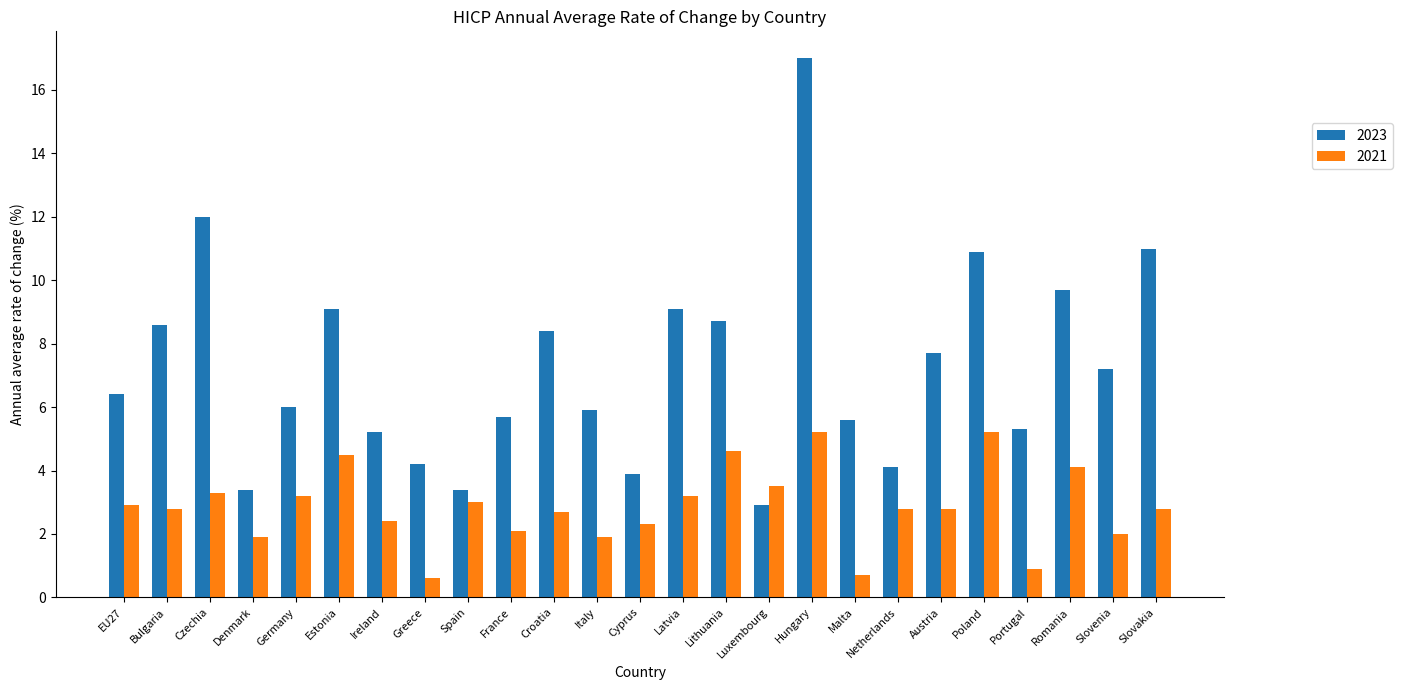

True or false: 2023 has a value of 11.0 at Slovakia.

True